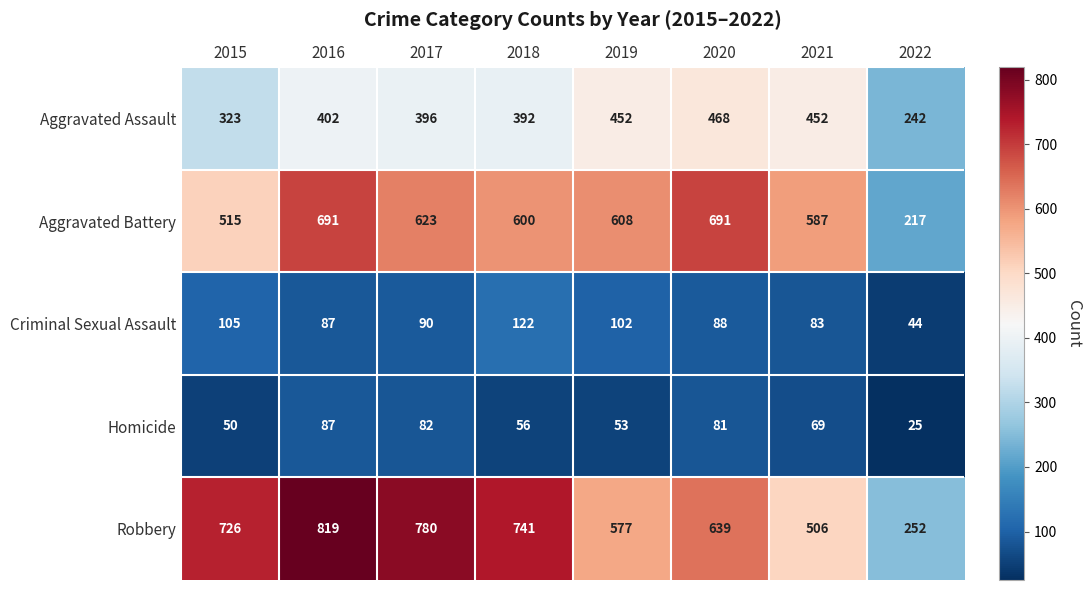

Rank the series at 2019 from lowest to highest value.

Homicide, Criminal Sexual Assault, Aggravated Assault, Robbery, Aggravated Battery